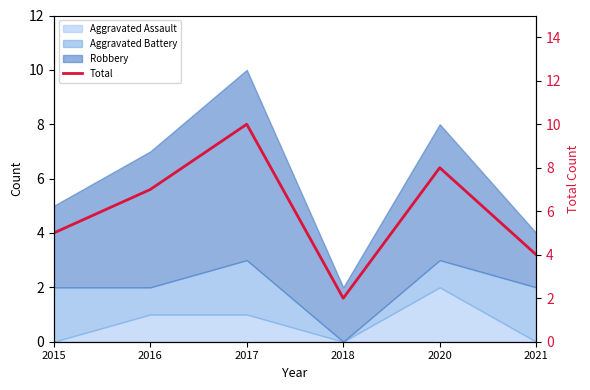

How many interior local peaks (higher than both neighbors) does the data have?

2